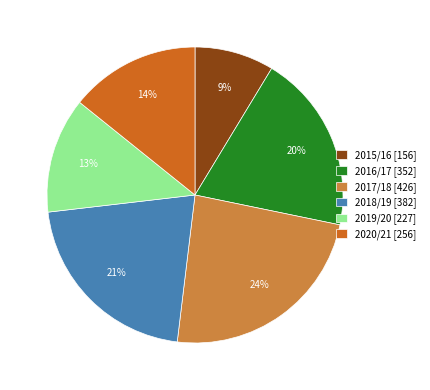

Rank the categories by value from highest to lowest.

2017/18, 2018/19, 2016/17, 2020/21, 2019/20, 2015/16